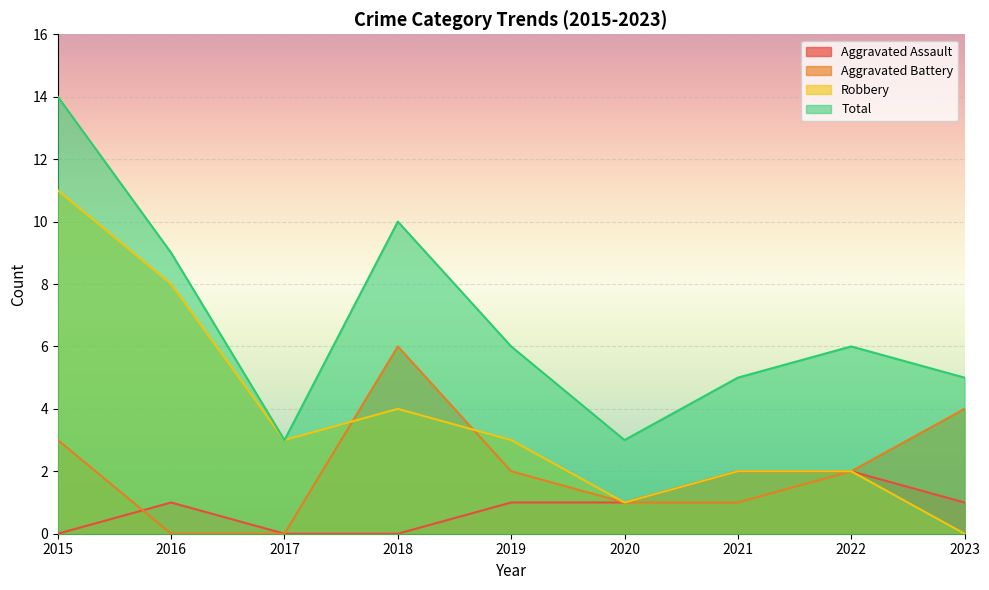

Between 2018 and 2023, which is larger?

2023